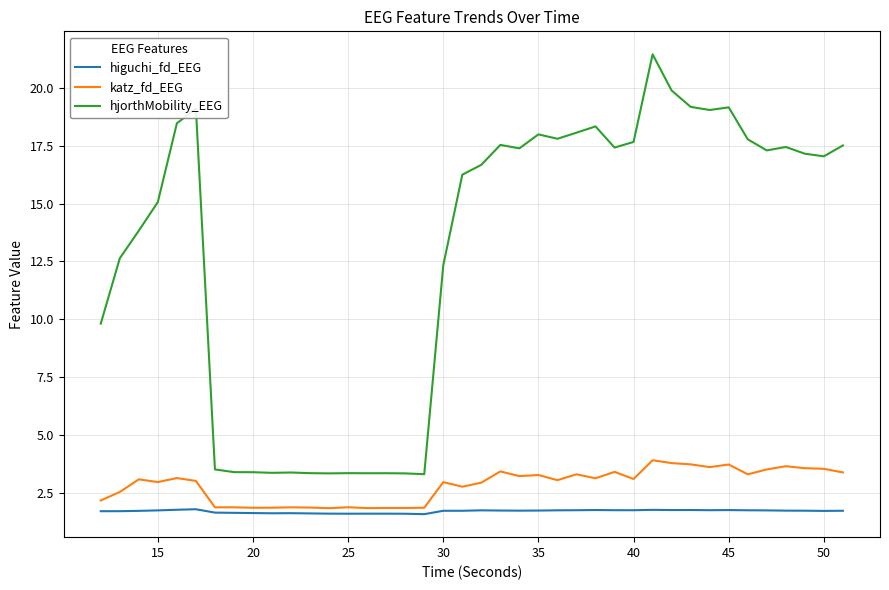

What is the lowest value of the katz_fd_EEG series?

1.8